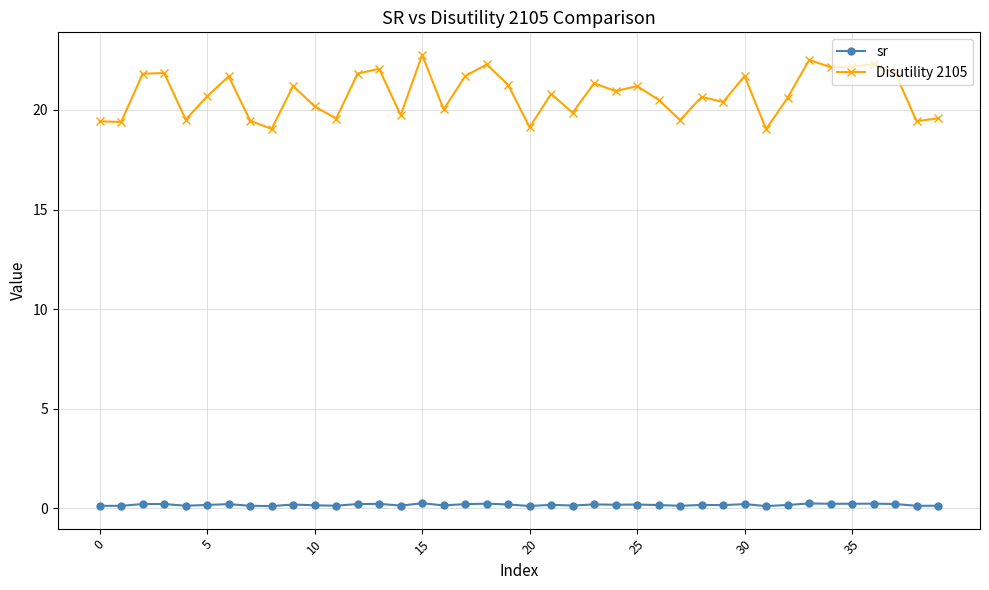

Which series has the widest spread of values?

Disutility 2105